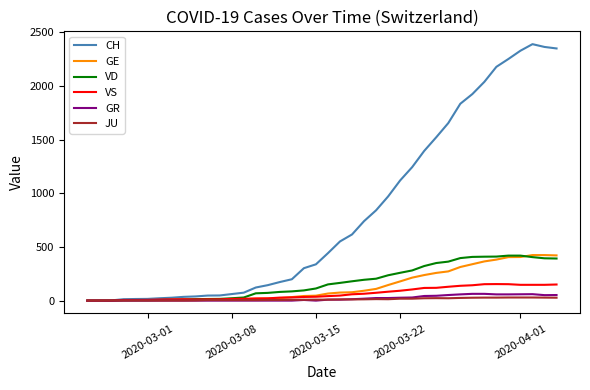

Which series has the largest total across all categories?

CH